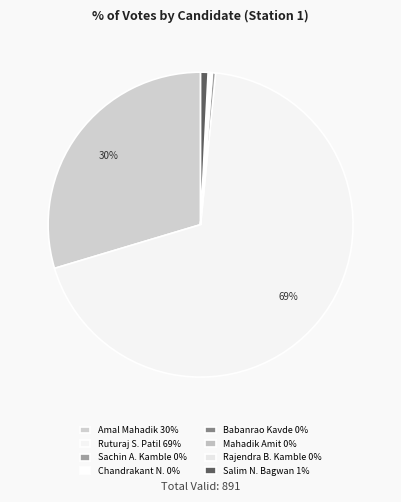

How many segments does this pie chart have?

8